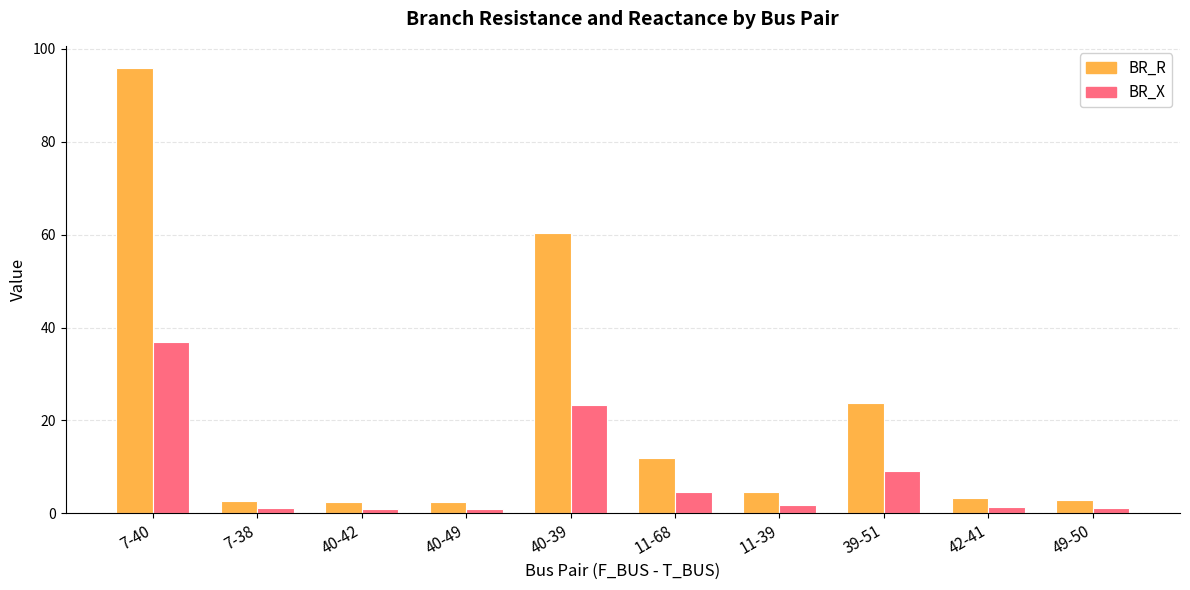

List the series in order of their overall mean, highest first.

BR_R, BR_X